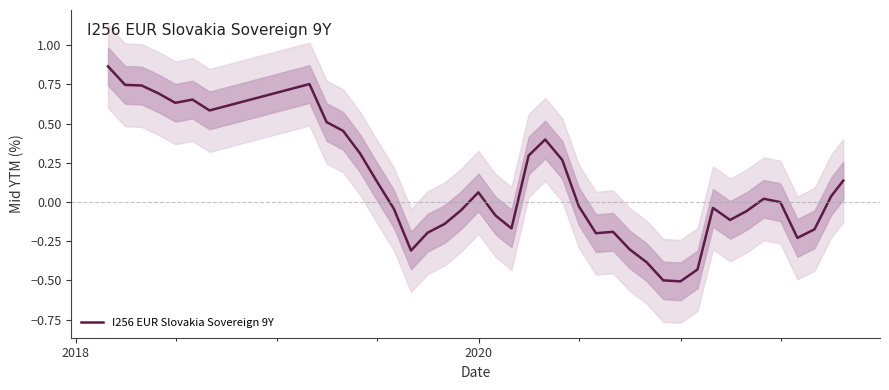

How many lines are shown in the chart?

1